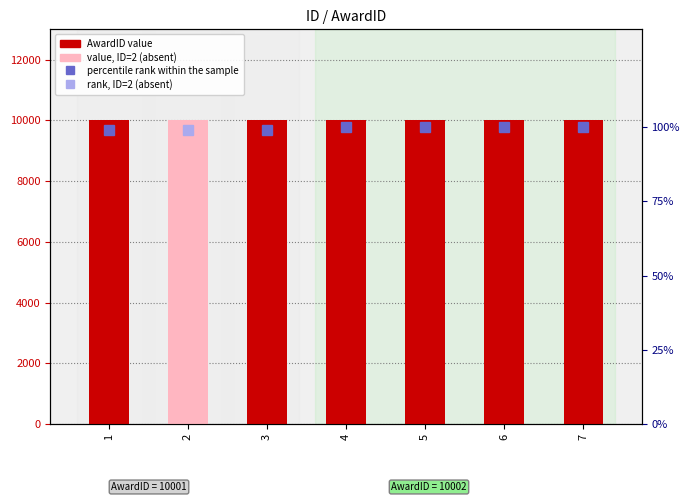

Are the bars horizontal?

No